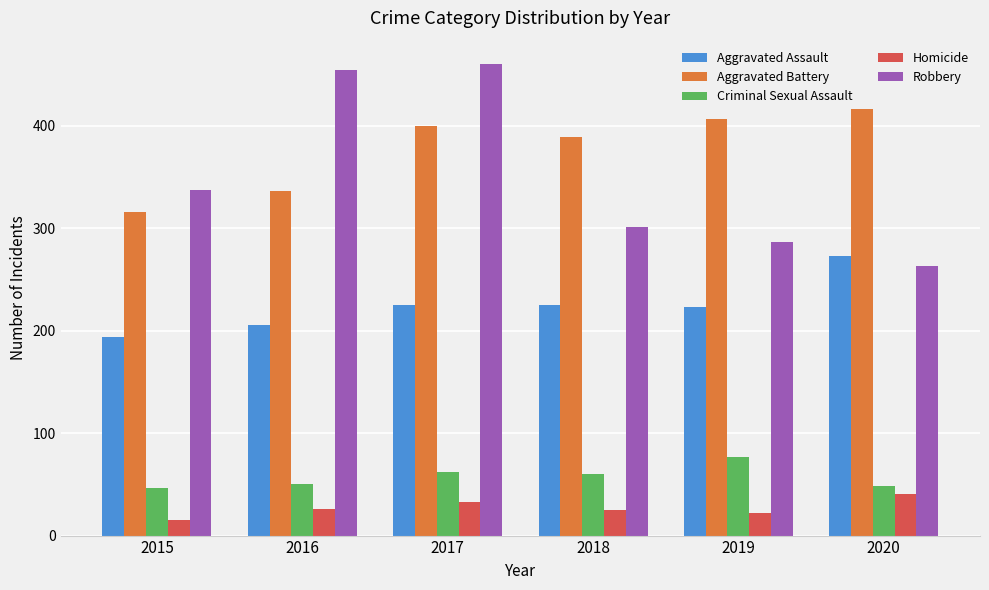

At which label does Homicide reach its peak?

2020